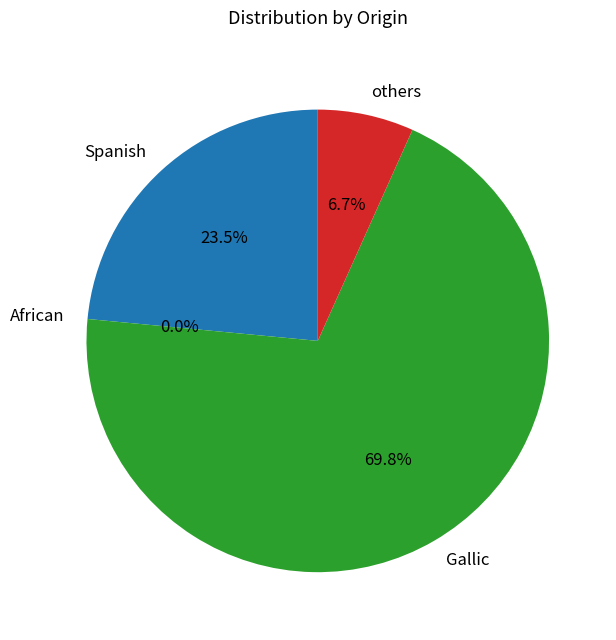

Is there any slice that represents more than half of the pie?

Yes